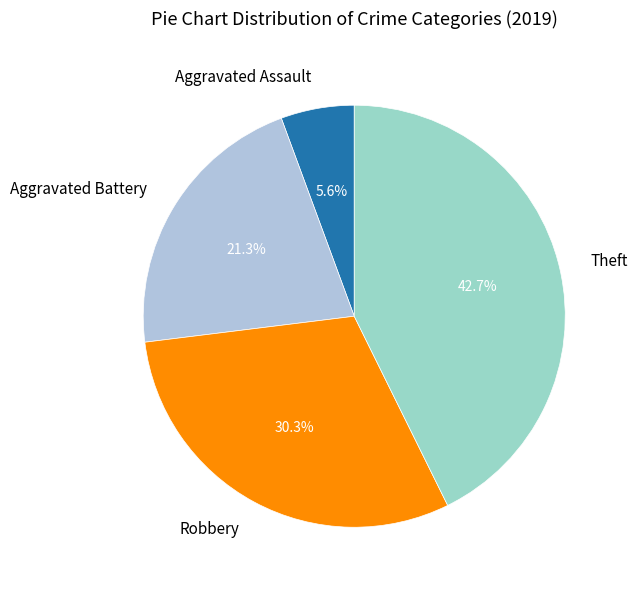

Which category has the biggest portion of the pie?

Theft